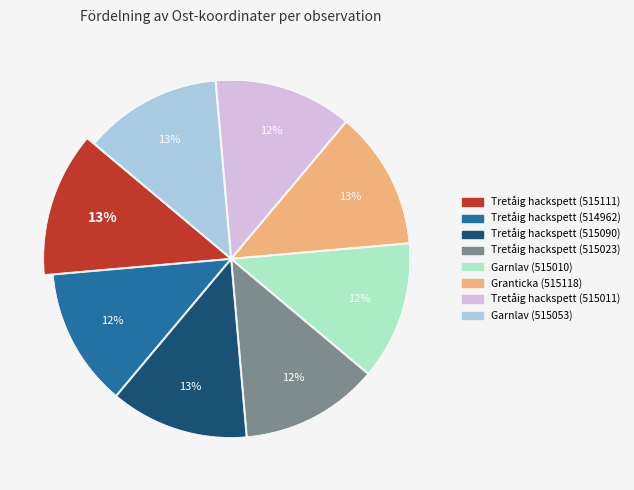

What is the smallest slice in the pie chart?

Tretåig hackspett (514962)